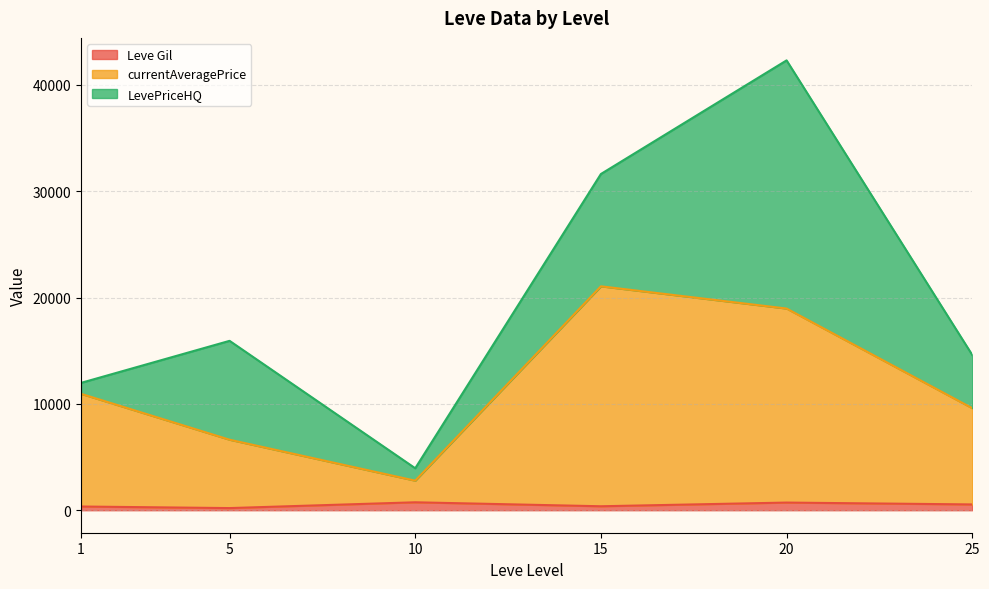

At which category is the sum across all series the highest?

20